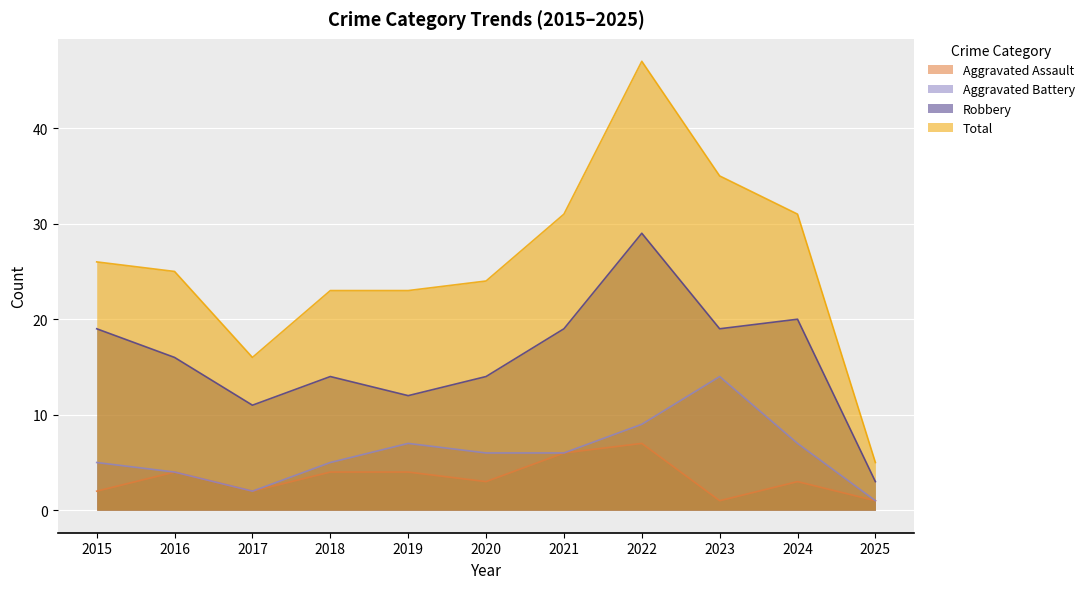

True or false: Aggravated Battery and Robbery intersect in this chart.

False